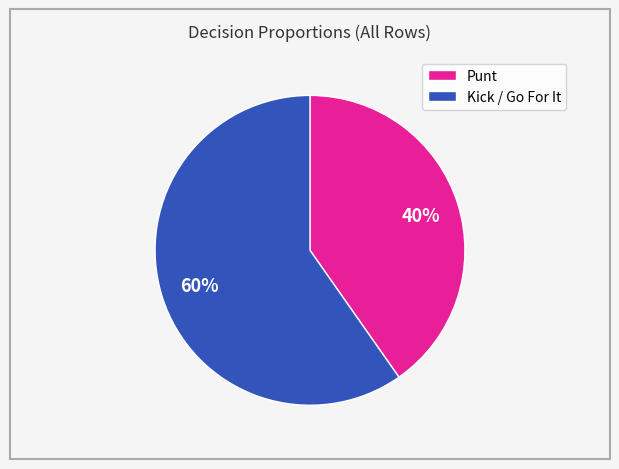

To the nearest percent, what percentage of the pie is Punt?

40%